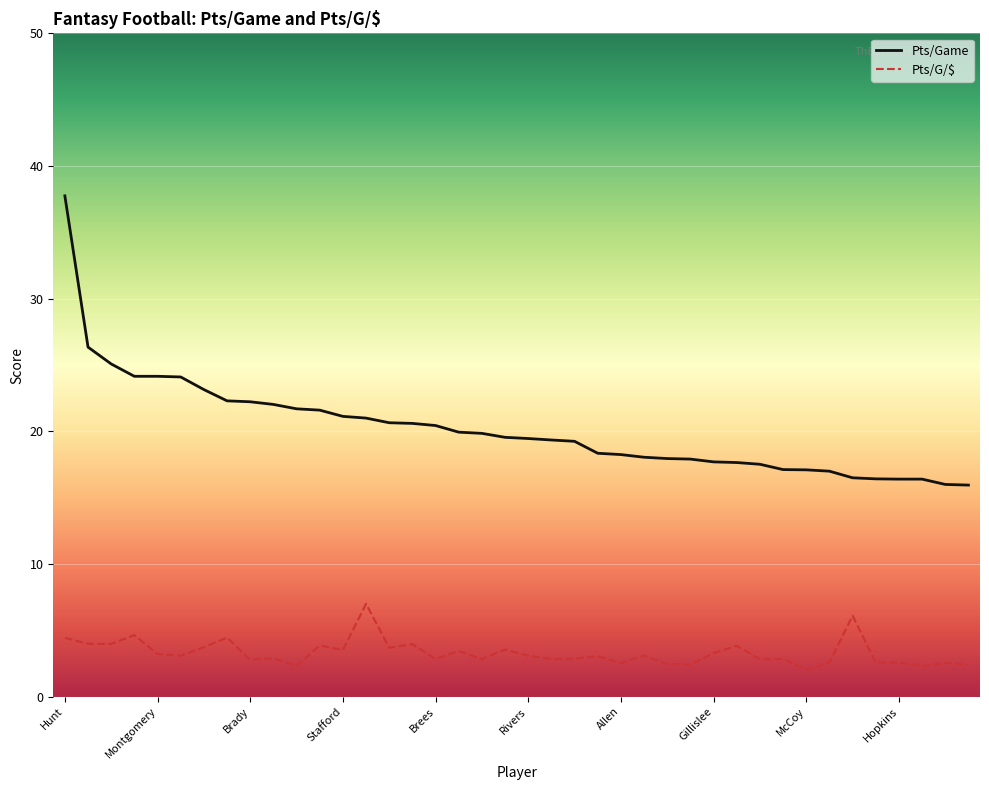

Does the chart have visible grid lines?

Yes